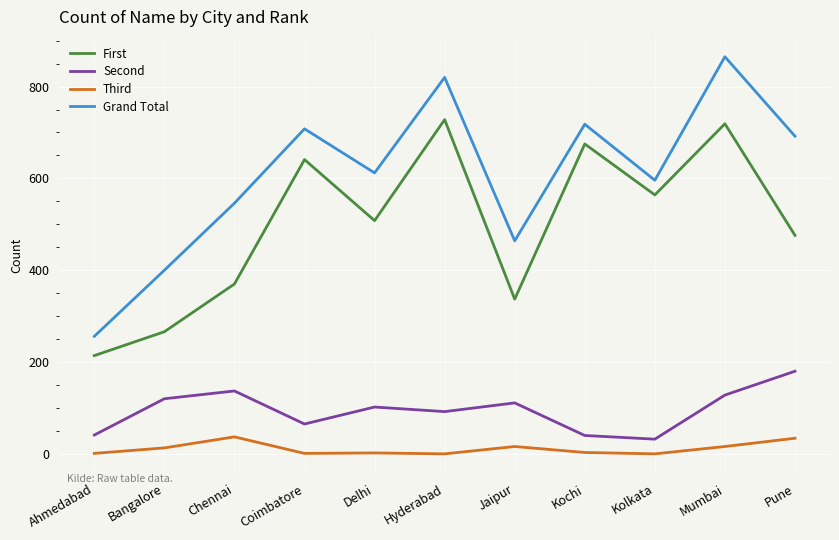

Is it true that Second equals 180 at Pune?

True